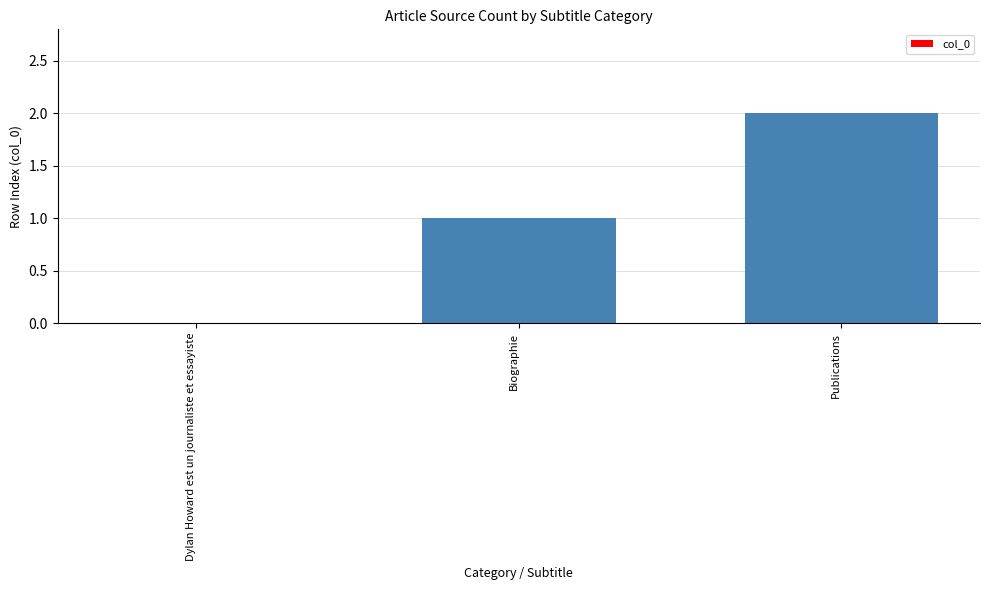

How many data points does each series have?

3